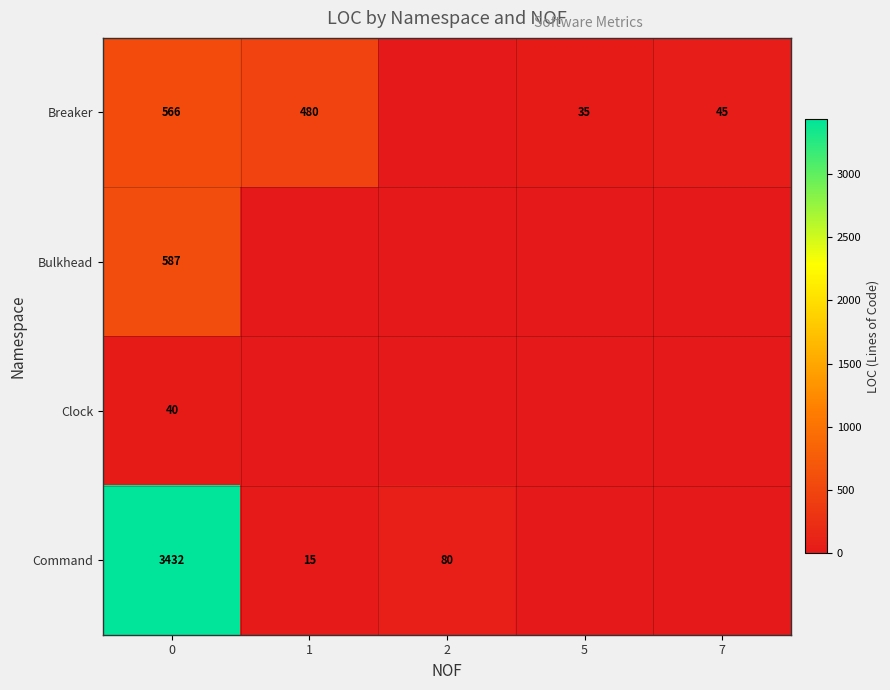

At 0, list the series in order from smallest to largest.

Clock, Breaker, Bulkhead, Command